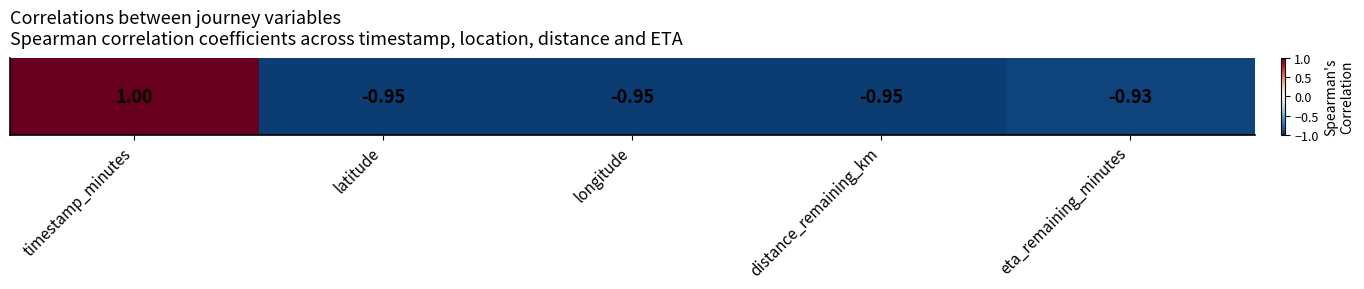

Which category has the highest value across all series?

timestamp_minutes